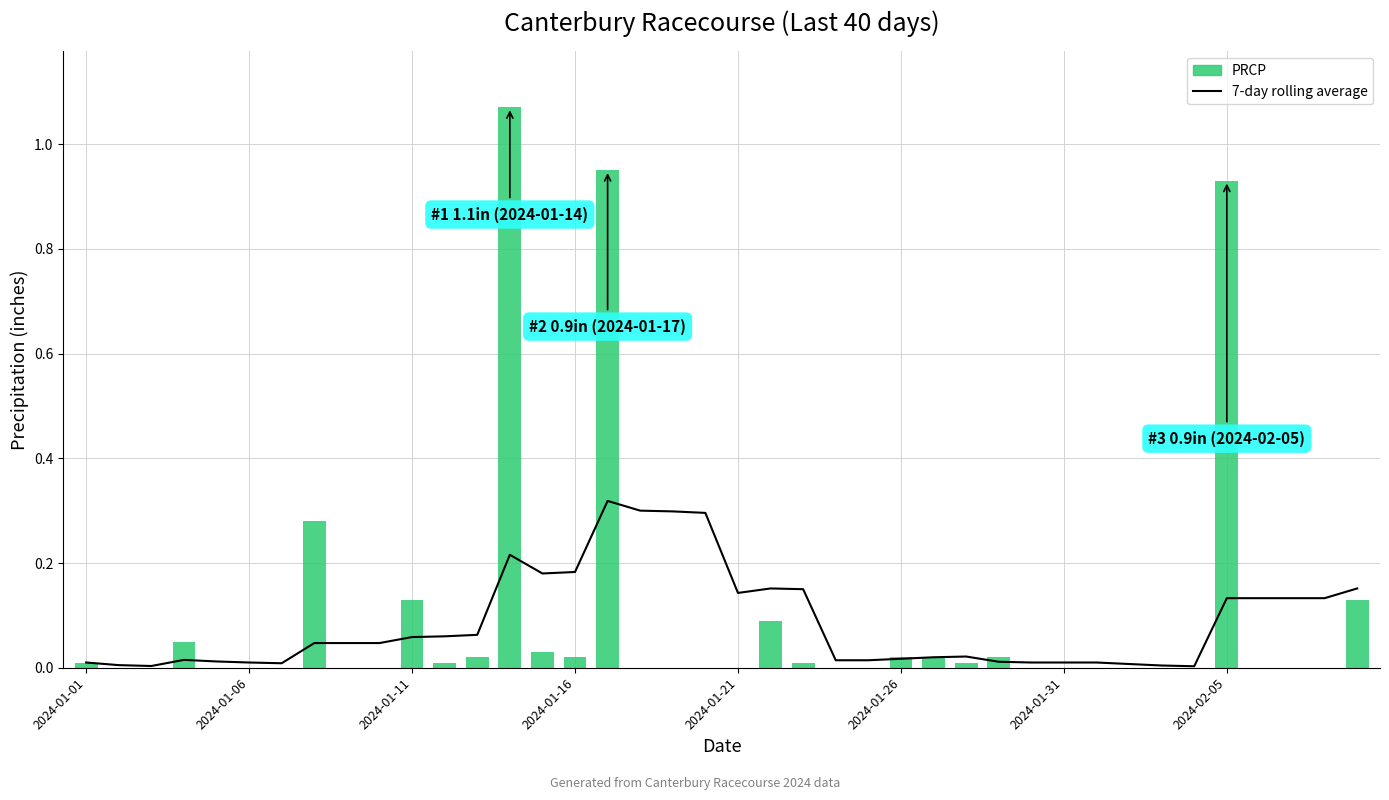

List the series in order of their peak value, lowest first.

7-day rolling average, PRCP